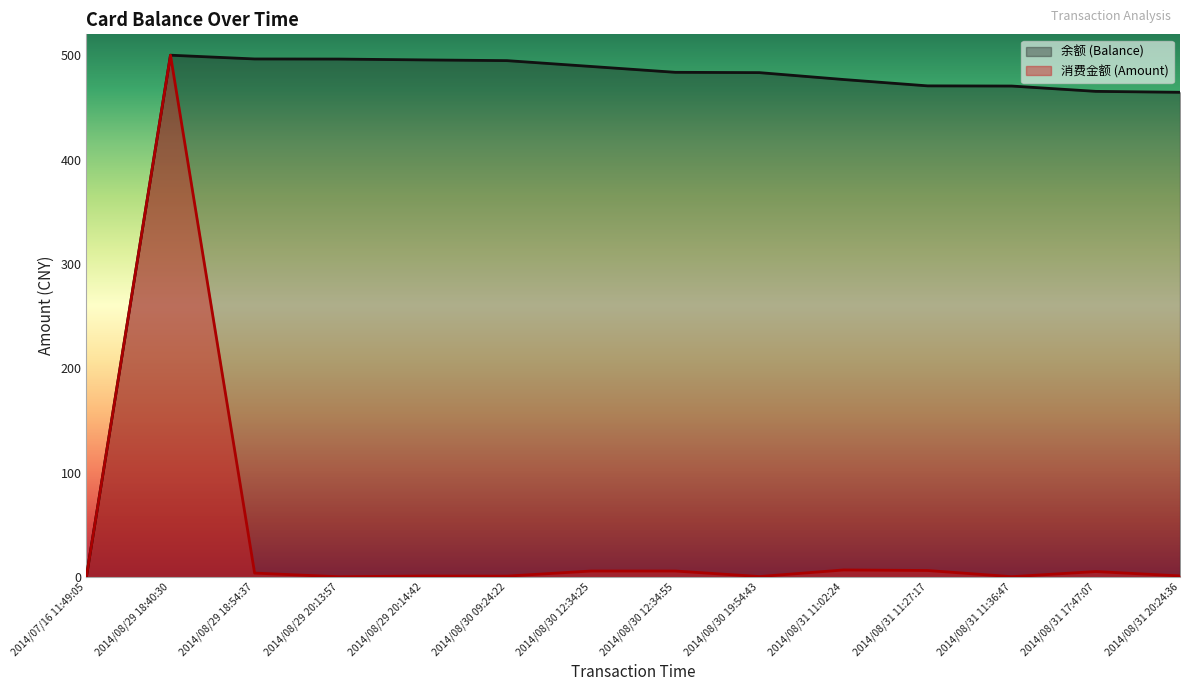

True or false: 余额 (Balance) has more than 2 interior local peaks.

False